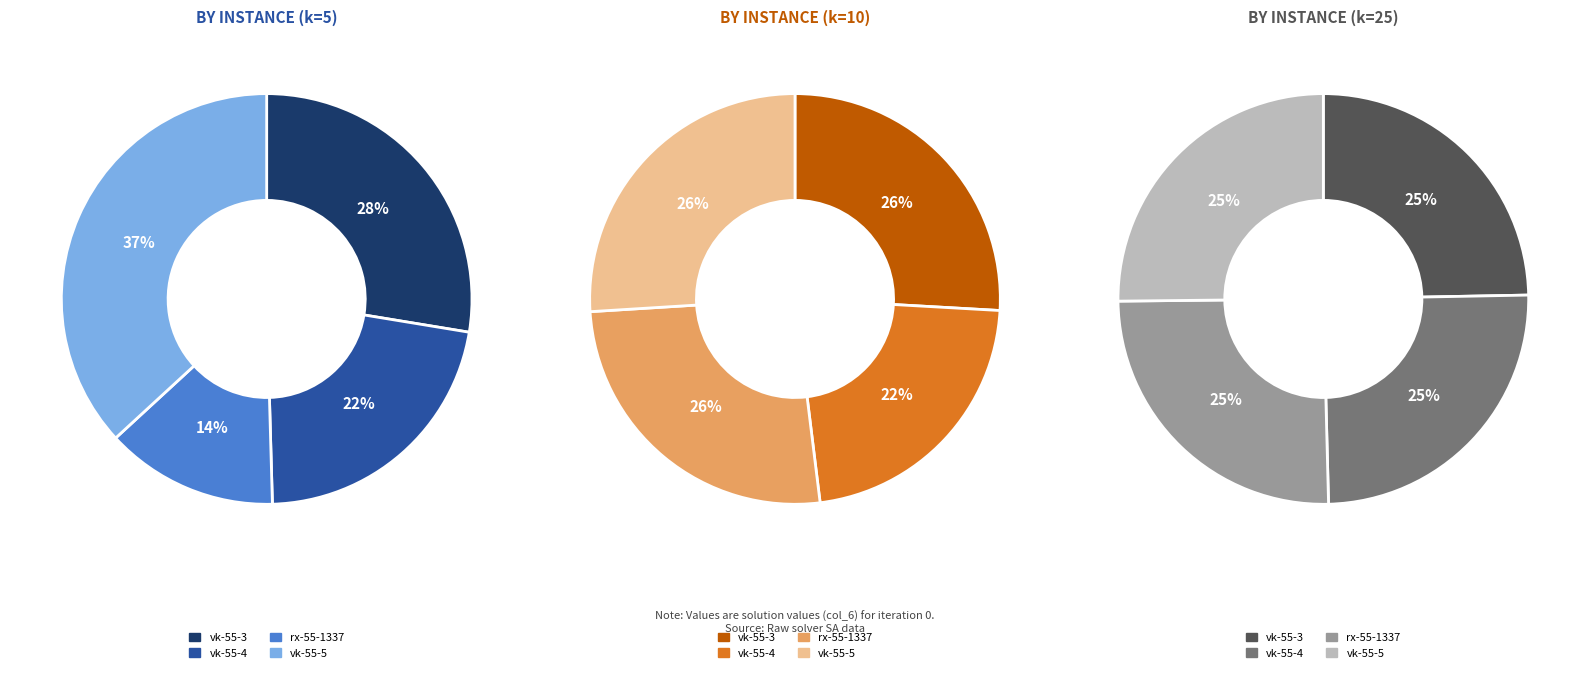

What is the change in value from von_koch-random-55-3 to von_koch-random-55-5?

+222801189095